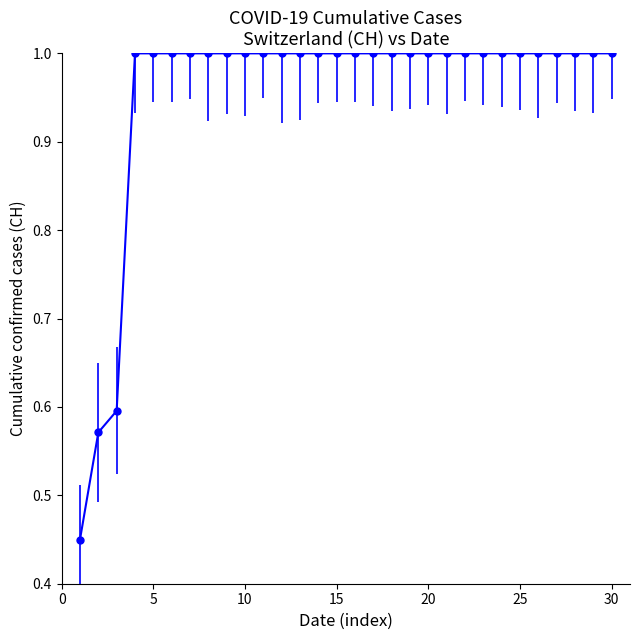

What is the value of the 20th point from the left?

1.0